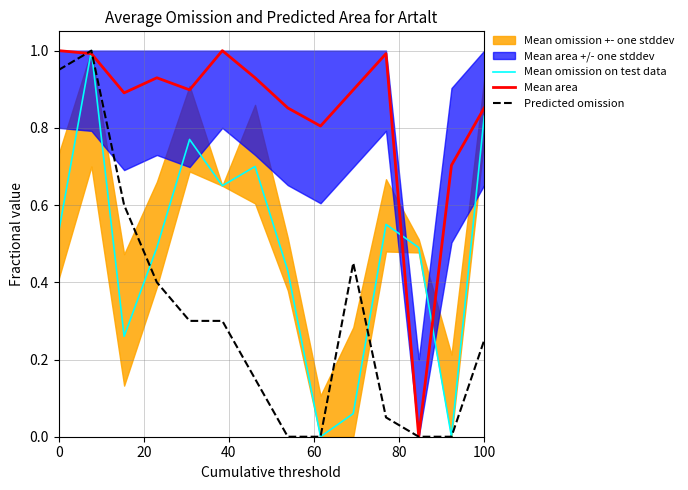

True or false: Predicted omission and Mean omission on test data intersect in this chart.

True